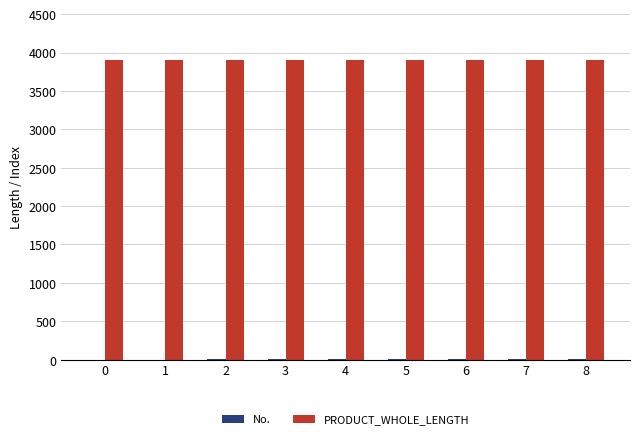

The value of PRODUCT_WHOLE_LENGTH at 1 is 1132. True or false?

False